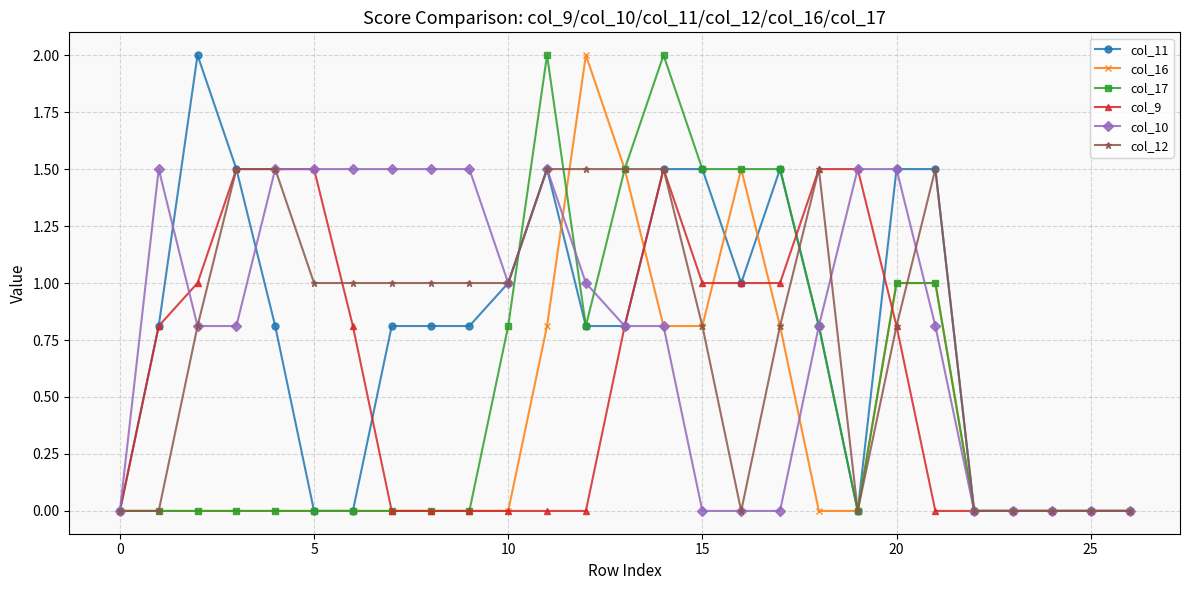

Reading left to right, extract all data points from this chart.

col_11: 0.0	0.8	2.0	1.5	0.8	0.0	0.0	0.8	0.8	0.8	1.0	1.5	0.8	0.8	1.5	1.5	1.0	1.5	0.8	0.0	1.5	1.5	0.0	0.0	0.0	0.0	0.0
col_16: 0.0	0.0	0.0	0.0	0.0	0.0	0.0	0.0	0.0	0.0	0.0	0.8	2.0	1.5	0.8	0.8	1.5	0.8	0.0	0.0	1.0	1.0	0.0	0.0	0.0	0.0	0.0
col_17: 0.0	0.0	0.0	0.0	0.0	0.0	0.0	0.0	0.0	0.0	0.8	2.0	0.8	1.5	2.0	1.5	1.5	1.5	0.8	0.0	1.0	1.0	0.0	0.0	0.0	0.0	0.0
col_9: 0.0	0.8	1.0	1.5	1.5	1.5	0.8	0.0	0.0	0.0	0.0	0.0	0.0	0.8	1.5	1.0	1.0	1.0	1.5	1.5	0.8	0.0	0.0	0.0	0.0	0.0	0.0
col_10: 0.0	1.5	0.8	0.8	1.5	1.5	1.5	1.5	1.5	1.5	1.0	1.5	1.0	0.8	0.8	0.0	0.0	0.0	0.8	1.5	1.5	0.8	0.0	0.0	0.0	0.0	0.0
col_12: 0.0	0.0	0.8	1.5	1.5	1.0	1.0	1.0	1.0	1.0	1.0	1.5	1.5	1.5	1.5	0.8	0.0	0.8	1.5	0.0	0.8	1.5	0.0	0.0	0.0	0.0	0.0